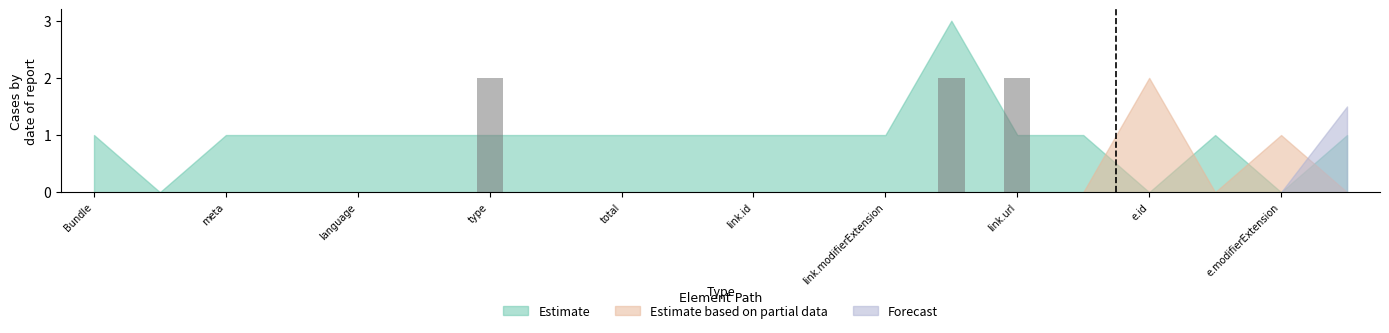

What is the sum of all values?

6